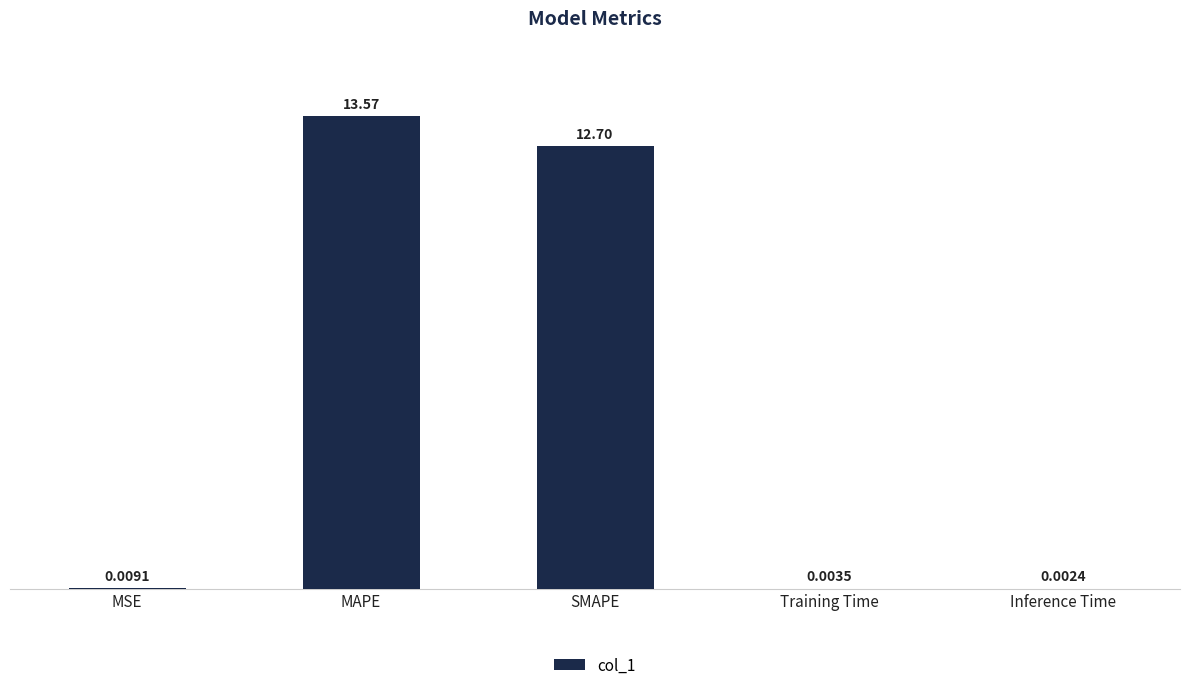

Does the chart contain stacked bars?

No